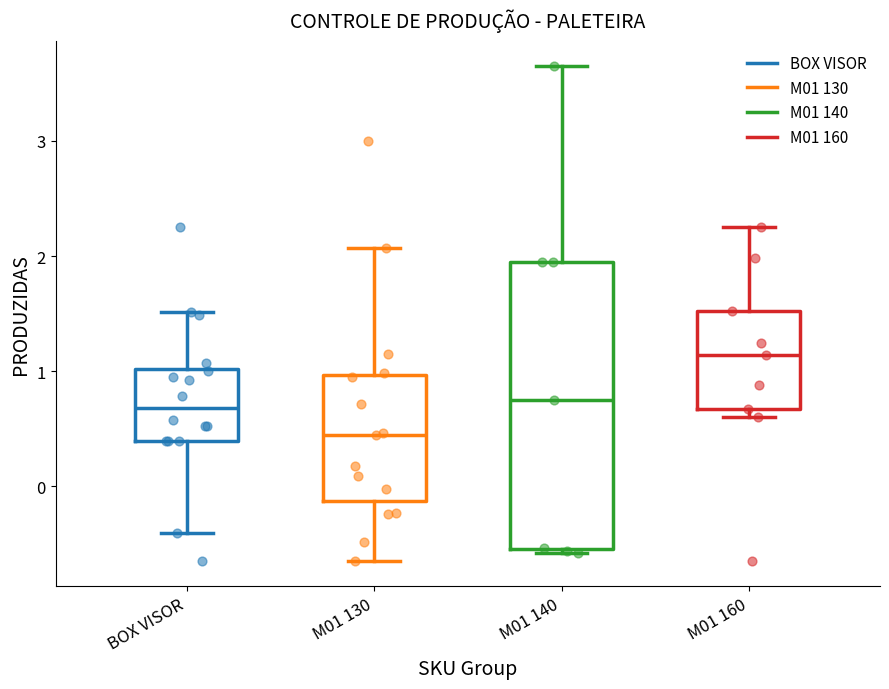

Where does the upper whisker of the box for M01 160 end on the y-axis? The values are not printed on the chart, so give them approximately, as read against the axis.

2.3